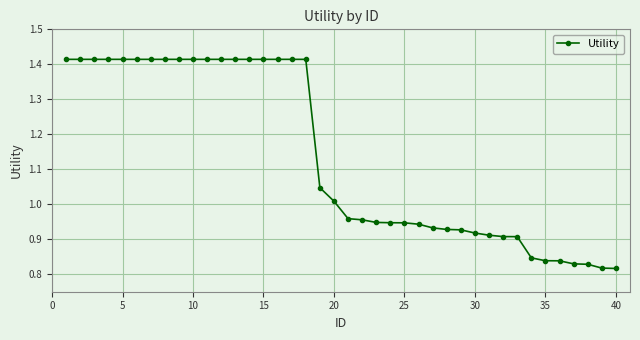

What is the sum of all values?

45.5